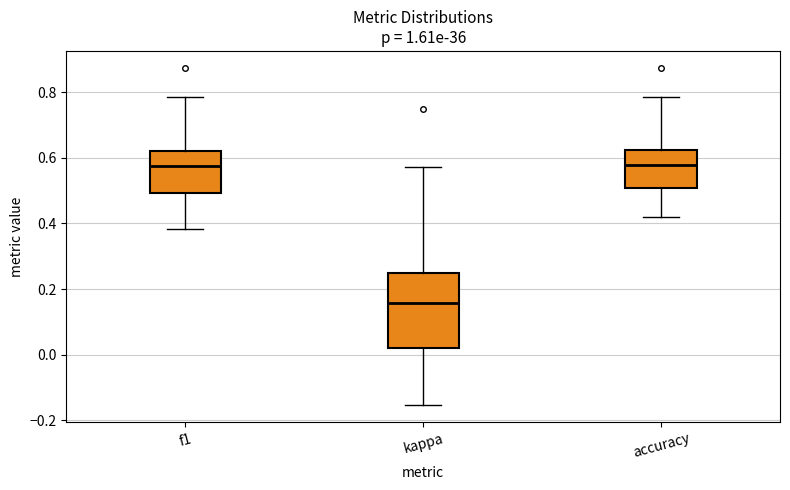

Reading left to right, read every box against the y-axis: the position of its median line, the range the box covers, and the ends of its whiskers. The values are not printed on the chart, so give them approximately, as read against the axis.

f1: median 0.58, box 0.50 to 0.62, whiskers 0.38 to 0.78
kappa: median 0.16, box 0.02 to 0.24, whiskers -0.16 to 0.58
accuracy: median 0.58, box 0.50 to 0.62, whiskers 0.42 to 0.78